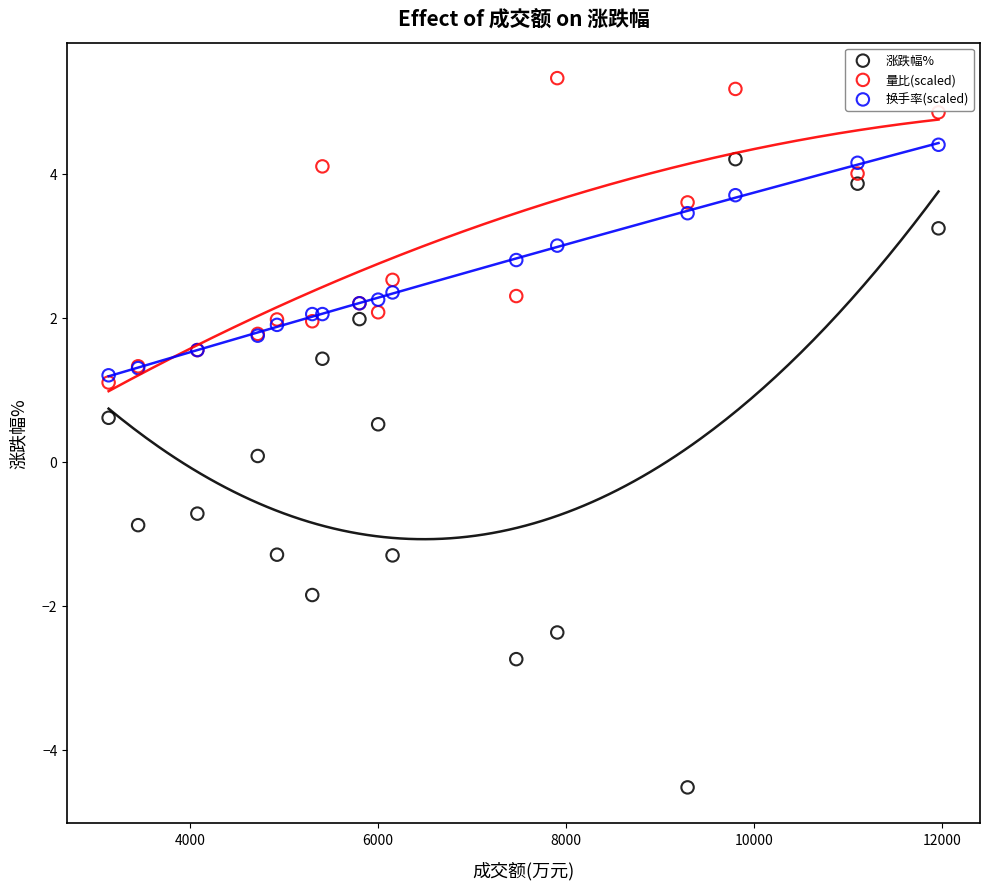

Which series has the widest spread of Y values?

涨跌幅%